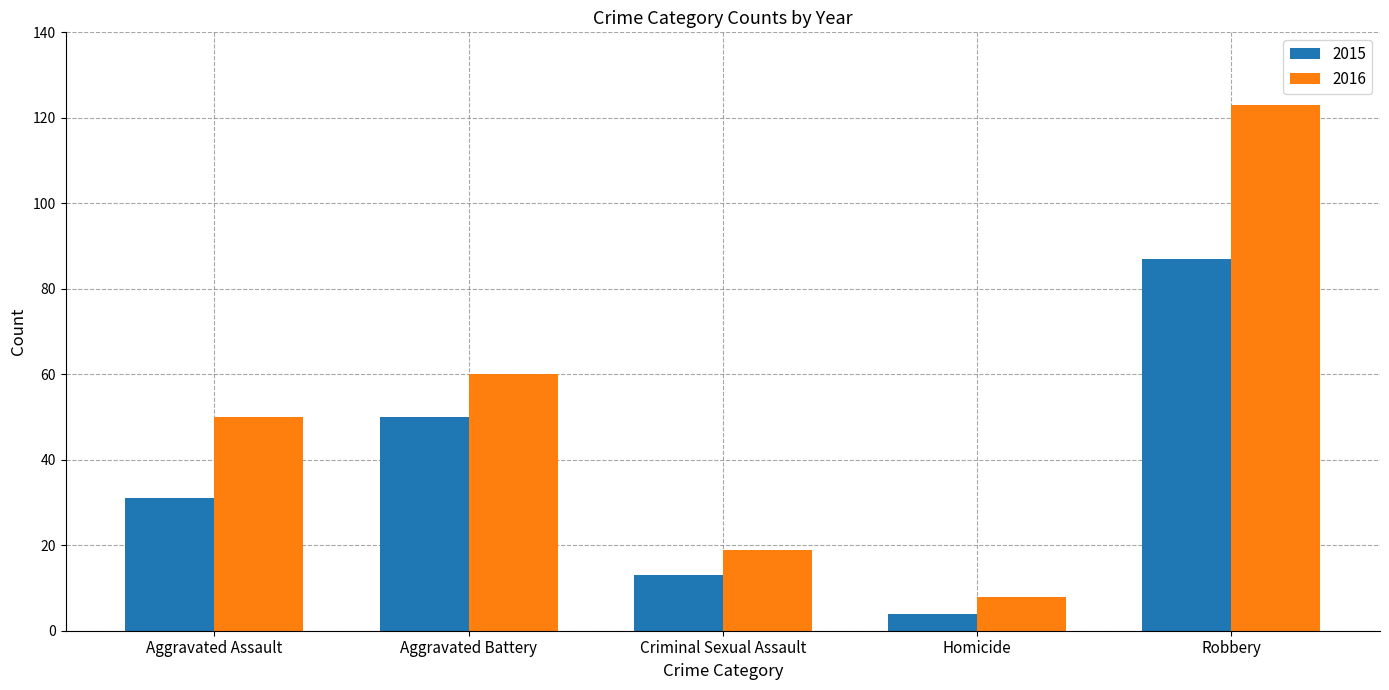

What are all the series names shown in the legend?

2015, 2016